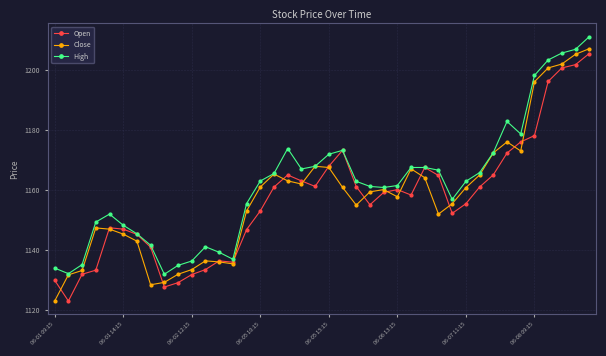

What is the value of the Open point at the 29th from the left?

1164.8